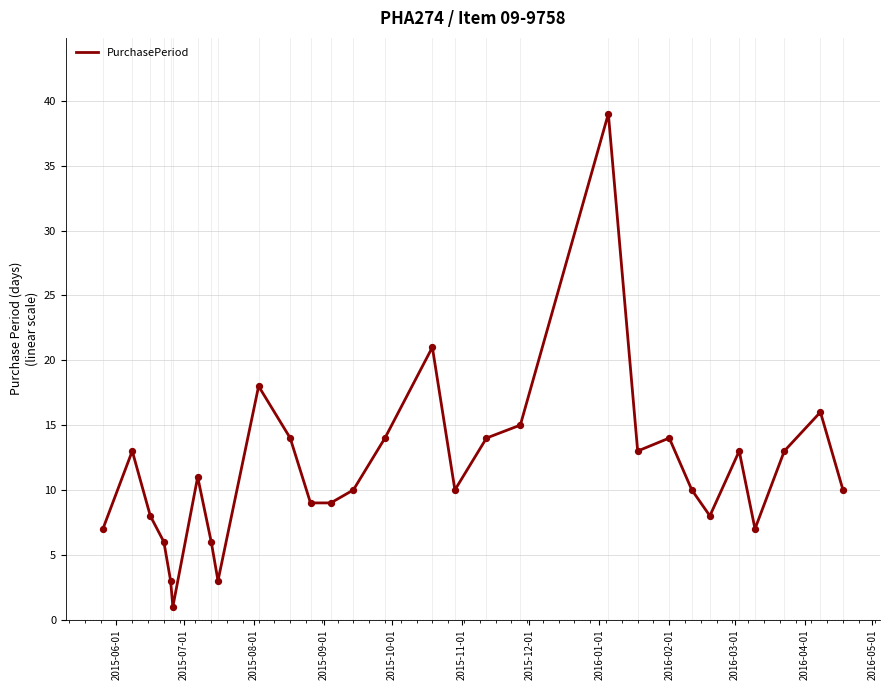

What is the difference between the maximum and minimum values?

38